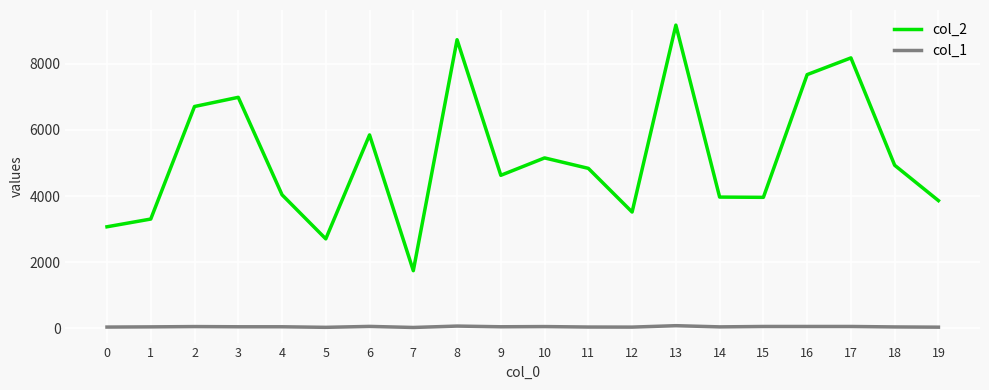

At how many categories does at least one series exceed 4268?

11